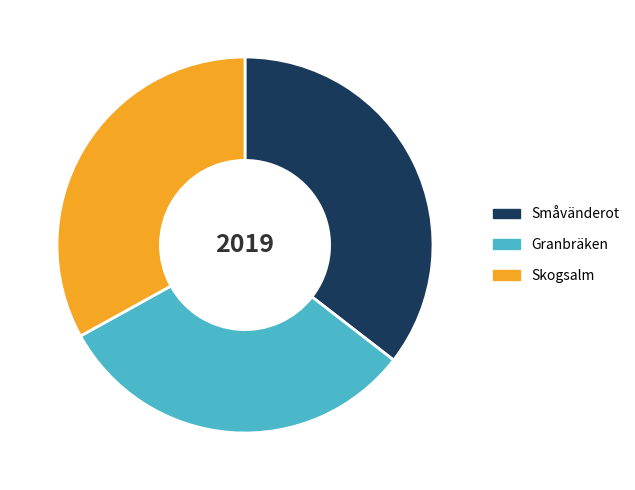

Does any single category account for the majority?

No